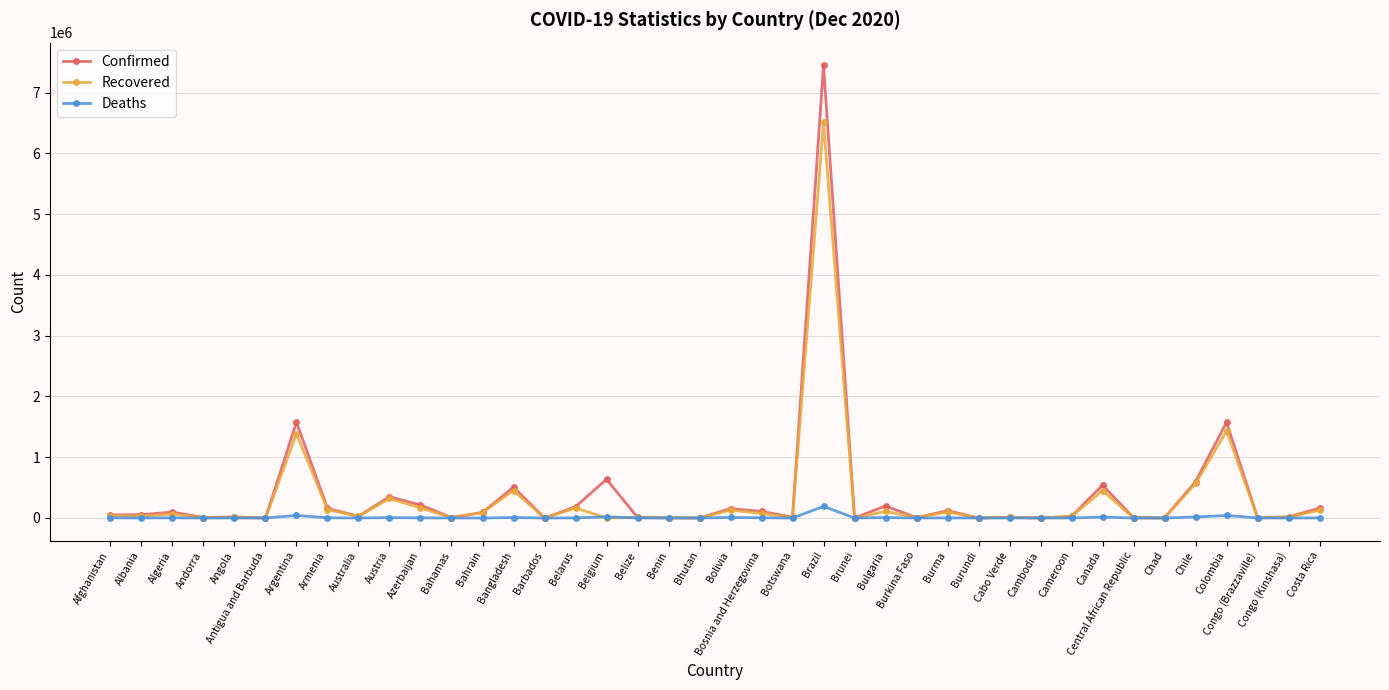

What is the difference between the highest and lowest values at Armenia?

154597